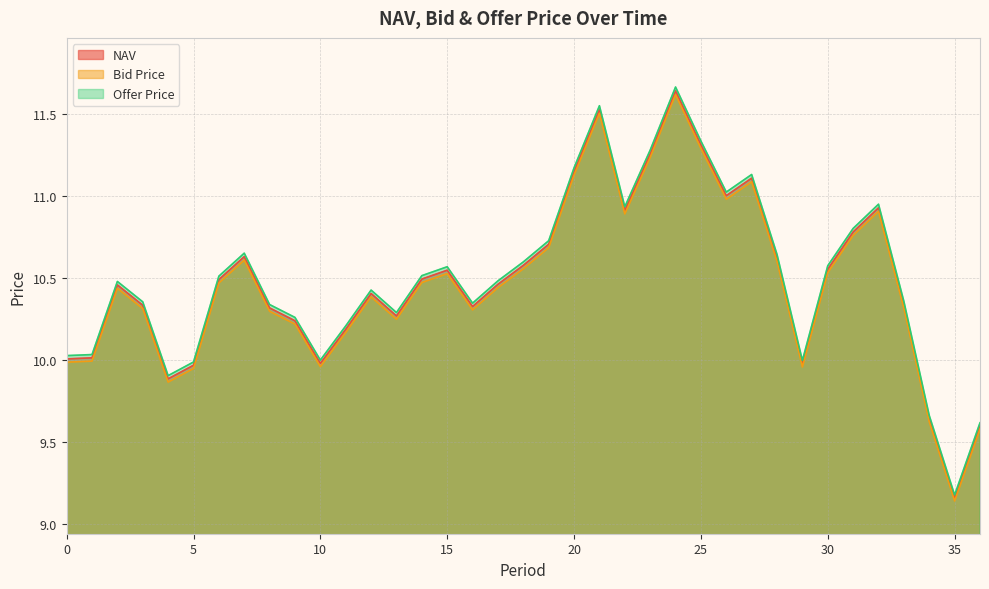

List the labels in order of Offer Price value, largest first.

24, 21, 25, 23, 20, 27, 26, 32, 22, 31, 19, 7, 28, 18, 30, 15, 14, 6, 17, 2, 12, 33, 3, 16, 8, 13, 9, 11, 1, 0, 10, 29, 5, 4, 34, 36, 35